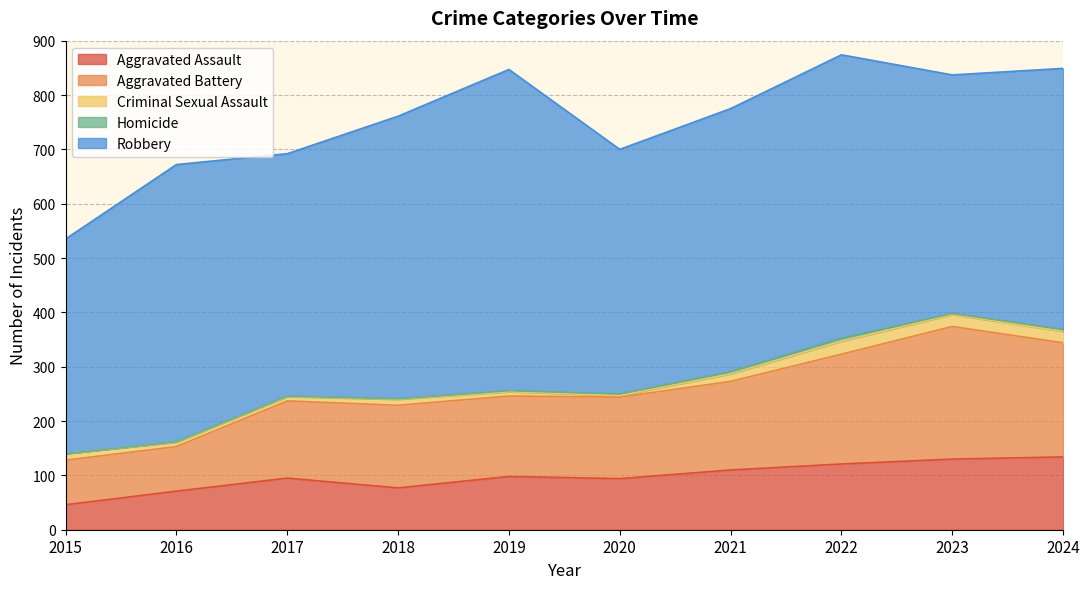

Reading right to left, extract all data points from this chart.

Aggravated Assault: 2024=134	2023=130	2022=121	2021=110	2020=94	2019=98	2018=77	2017=95	2016=71	2015=46
Aggravated Battery: 2024=210	2023=244	2022=202	2021=163	2020=150	2019=148	2018=152	2017=142	2016=82	2015=82
Criminal Sexual Assault: 2024=21	2023=22	2022=24	2021=14	2020=3	2019=8	2018=11	2017=8	2016=8	2015=12
Homicide: 2024=4	2023=2	2022=6	2021=4	2020=3	2019=2	2018=1	2017=1	2016=1	2015=0
Robbery: 2024=480	2023=439	2022=521	2021=484	2020=450	2019=591	2018=520	2017=446	2016=510	2015=395